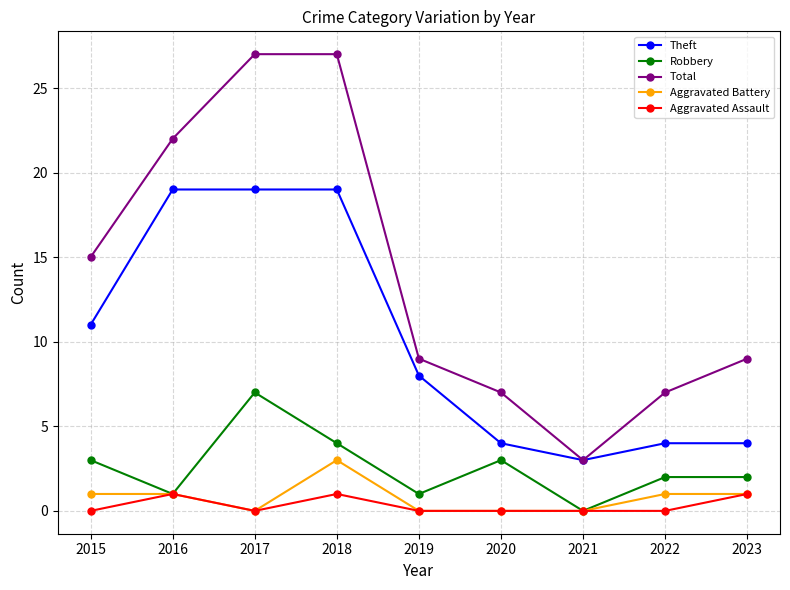

Reading left to right, extract all data points from this chart.

Theft: 2015=11	2016=19	2017=19	2018=19	2019=8	2020=4	2021=3	2022=4	2023=4
Robbery: 2015=3	2016=1	2017=7	2018=4	2019=1	2020=3	2021=0	2022=2	2023=2
Total: 2015=15	2016=22	2017=27	2018=27	2019=9	2020=7	2021=3	2022=7	2023=9
Aggravated Battery: 2015=1	2016=1	2017=0	2018=3	2019=0	2020=0	2021=0	2022=1	2023=1
Aggravated Assault: 2015=0	2016=1	2017=0	2018=1	2019=0	2020=0	2021=0	2022=0	2023=1